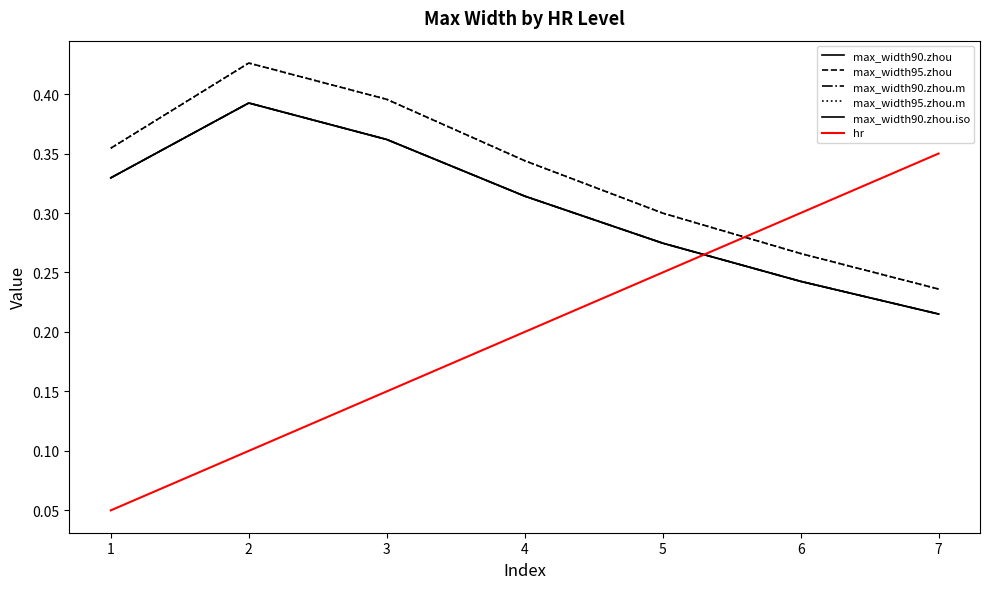

Which series ends up on top after the final intersection of max_width95.zhou.m and hr?

hr